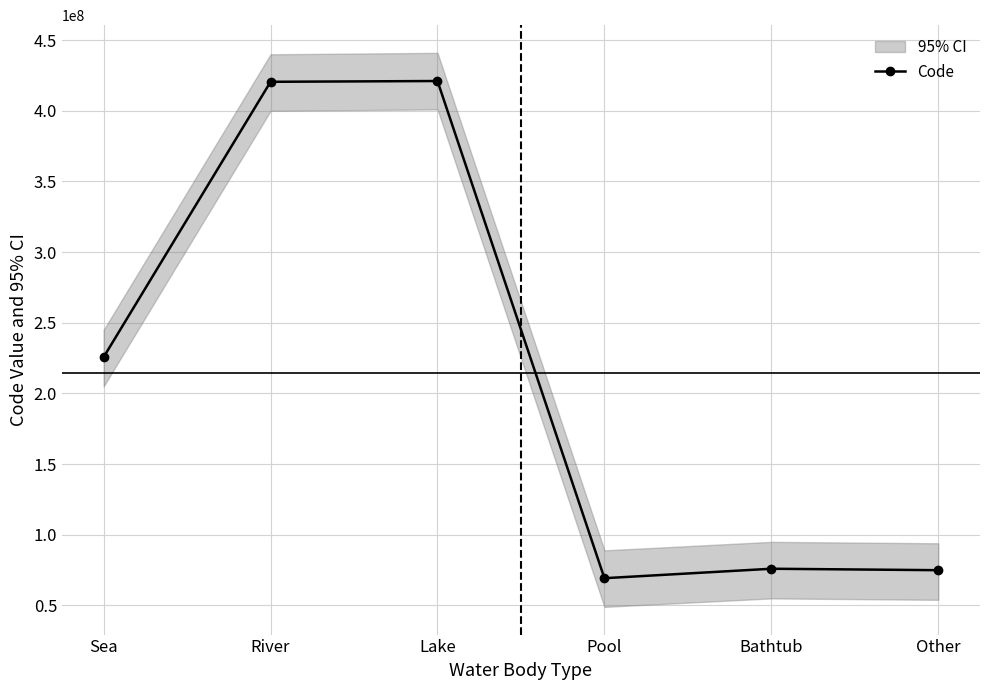

How many points are higher than both their immediate neighbors (excluding endpoints)?

2